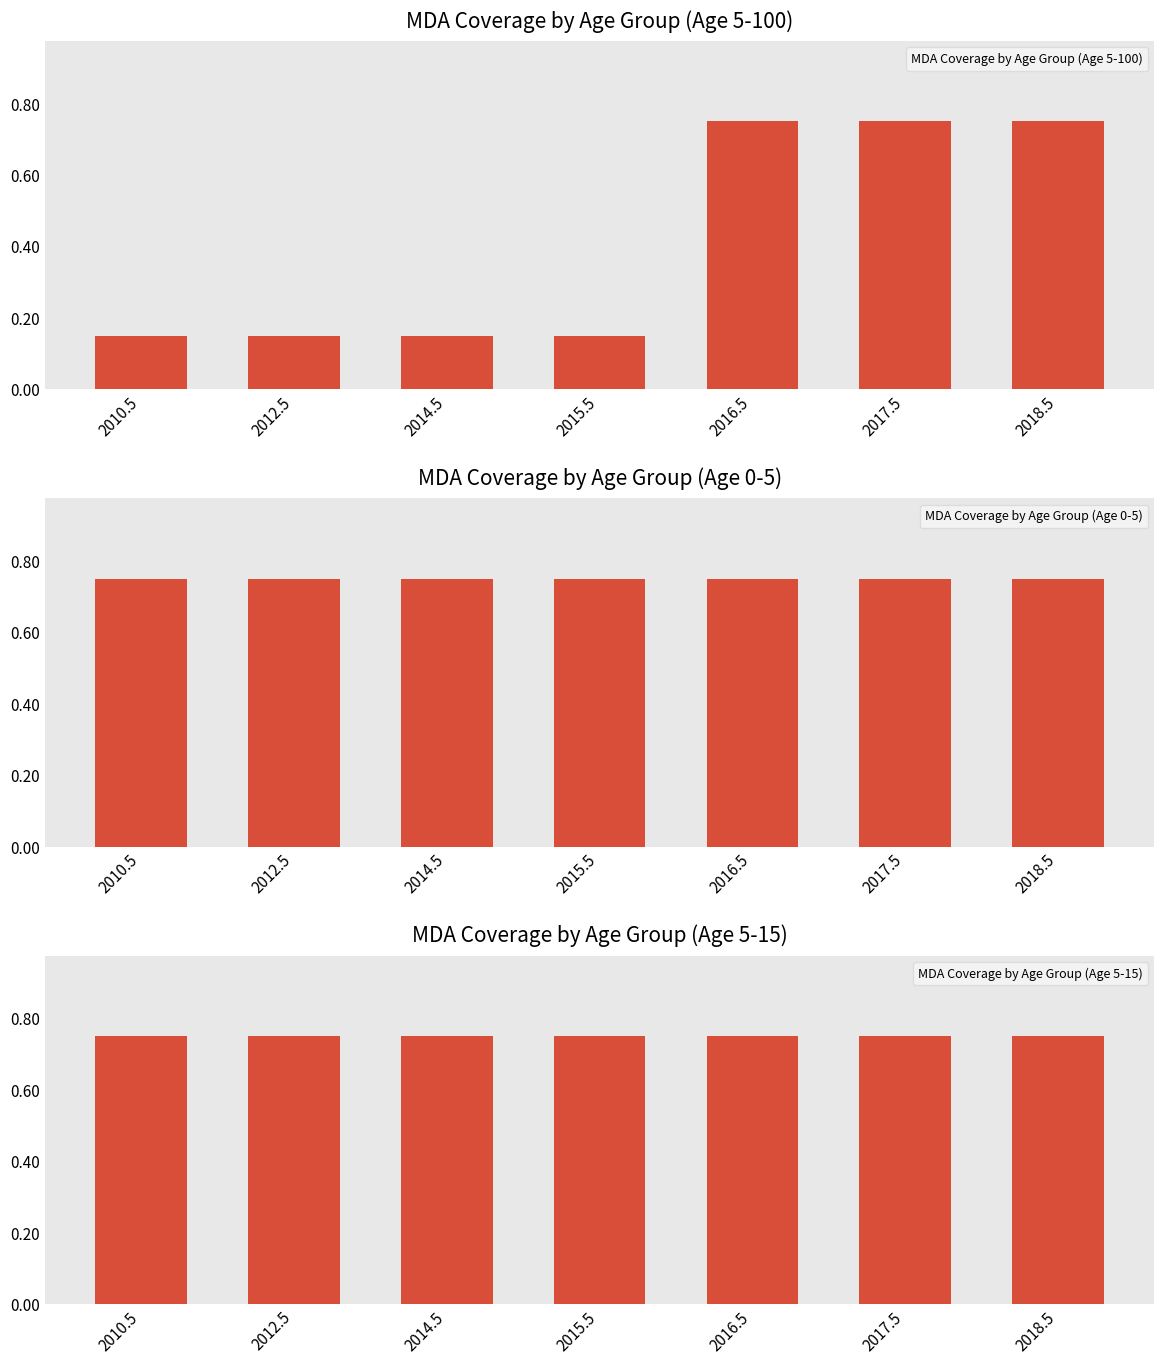

What is the label of the 2nd bar from the left?

2012.5